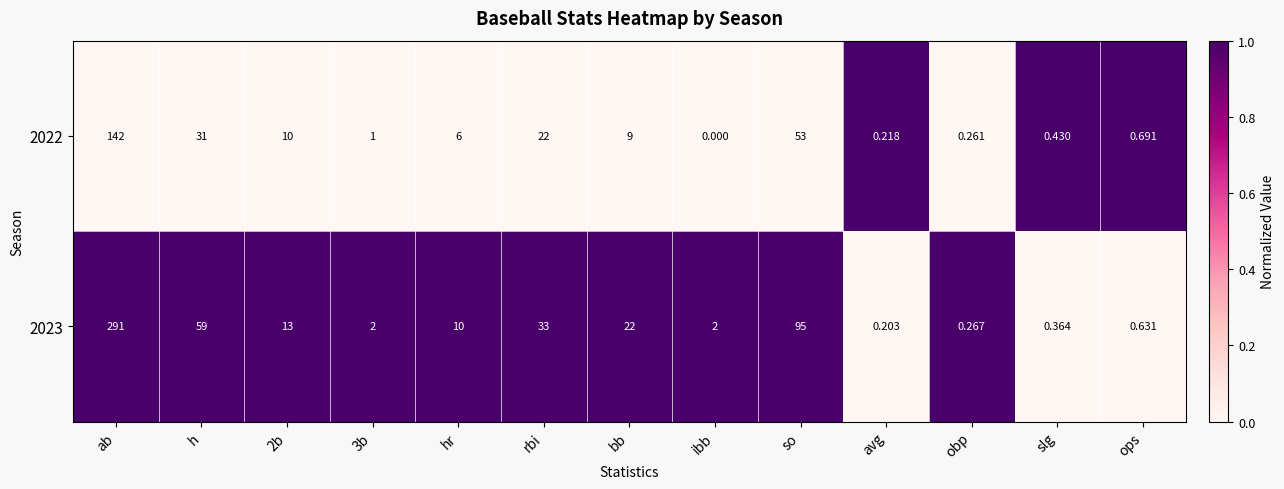

Which category has the highest value across all series?

ab